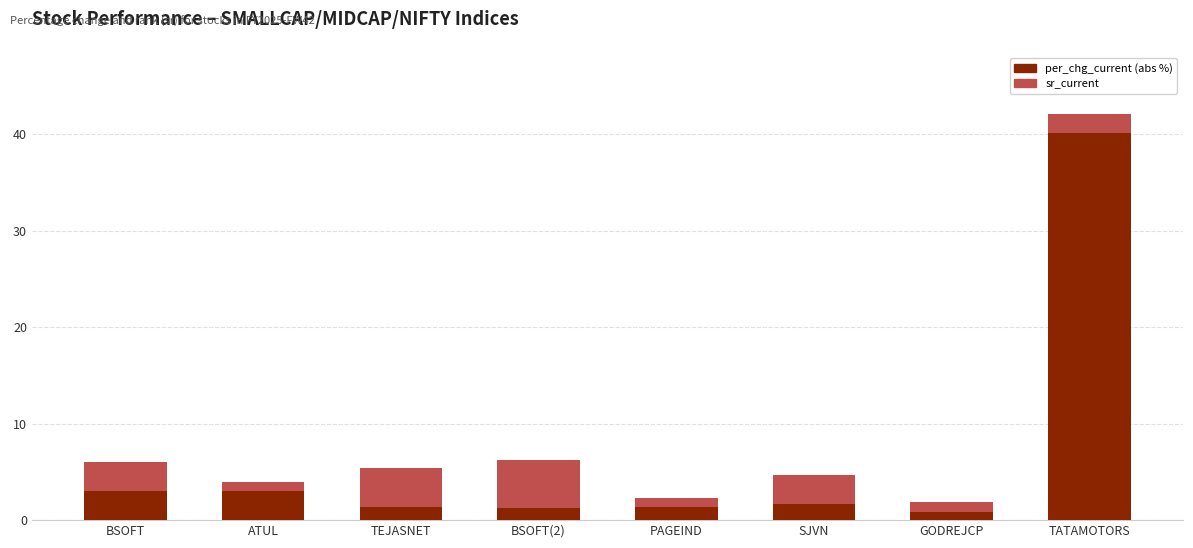

What value does the per_chg_current (abs %) series have at TEJASNET?

1.4